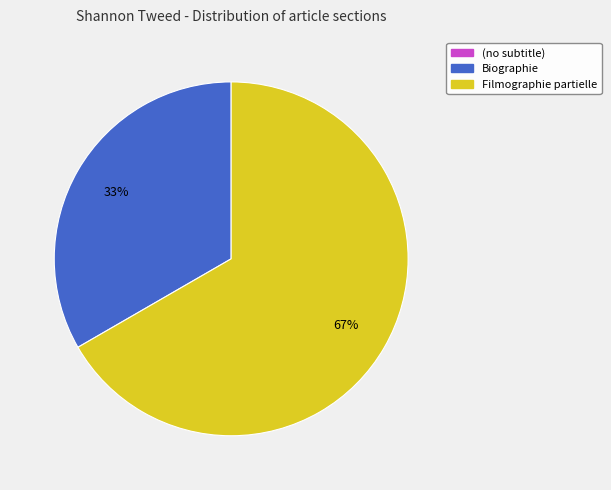

Is there a majority slice in this chart?

Yes